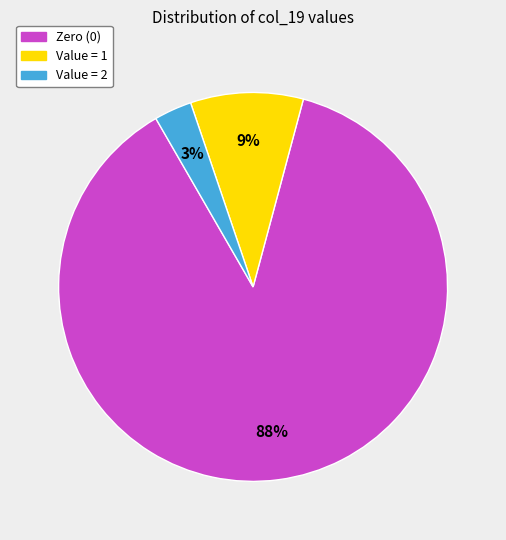

To the nearest percent, what is the average slice percentage?

33%